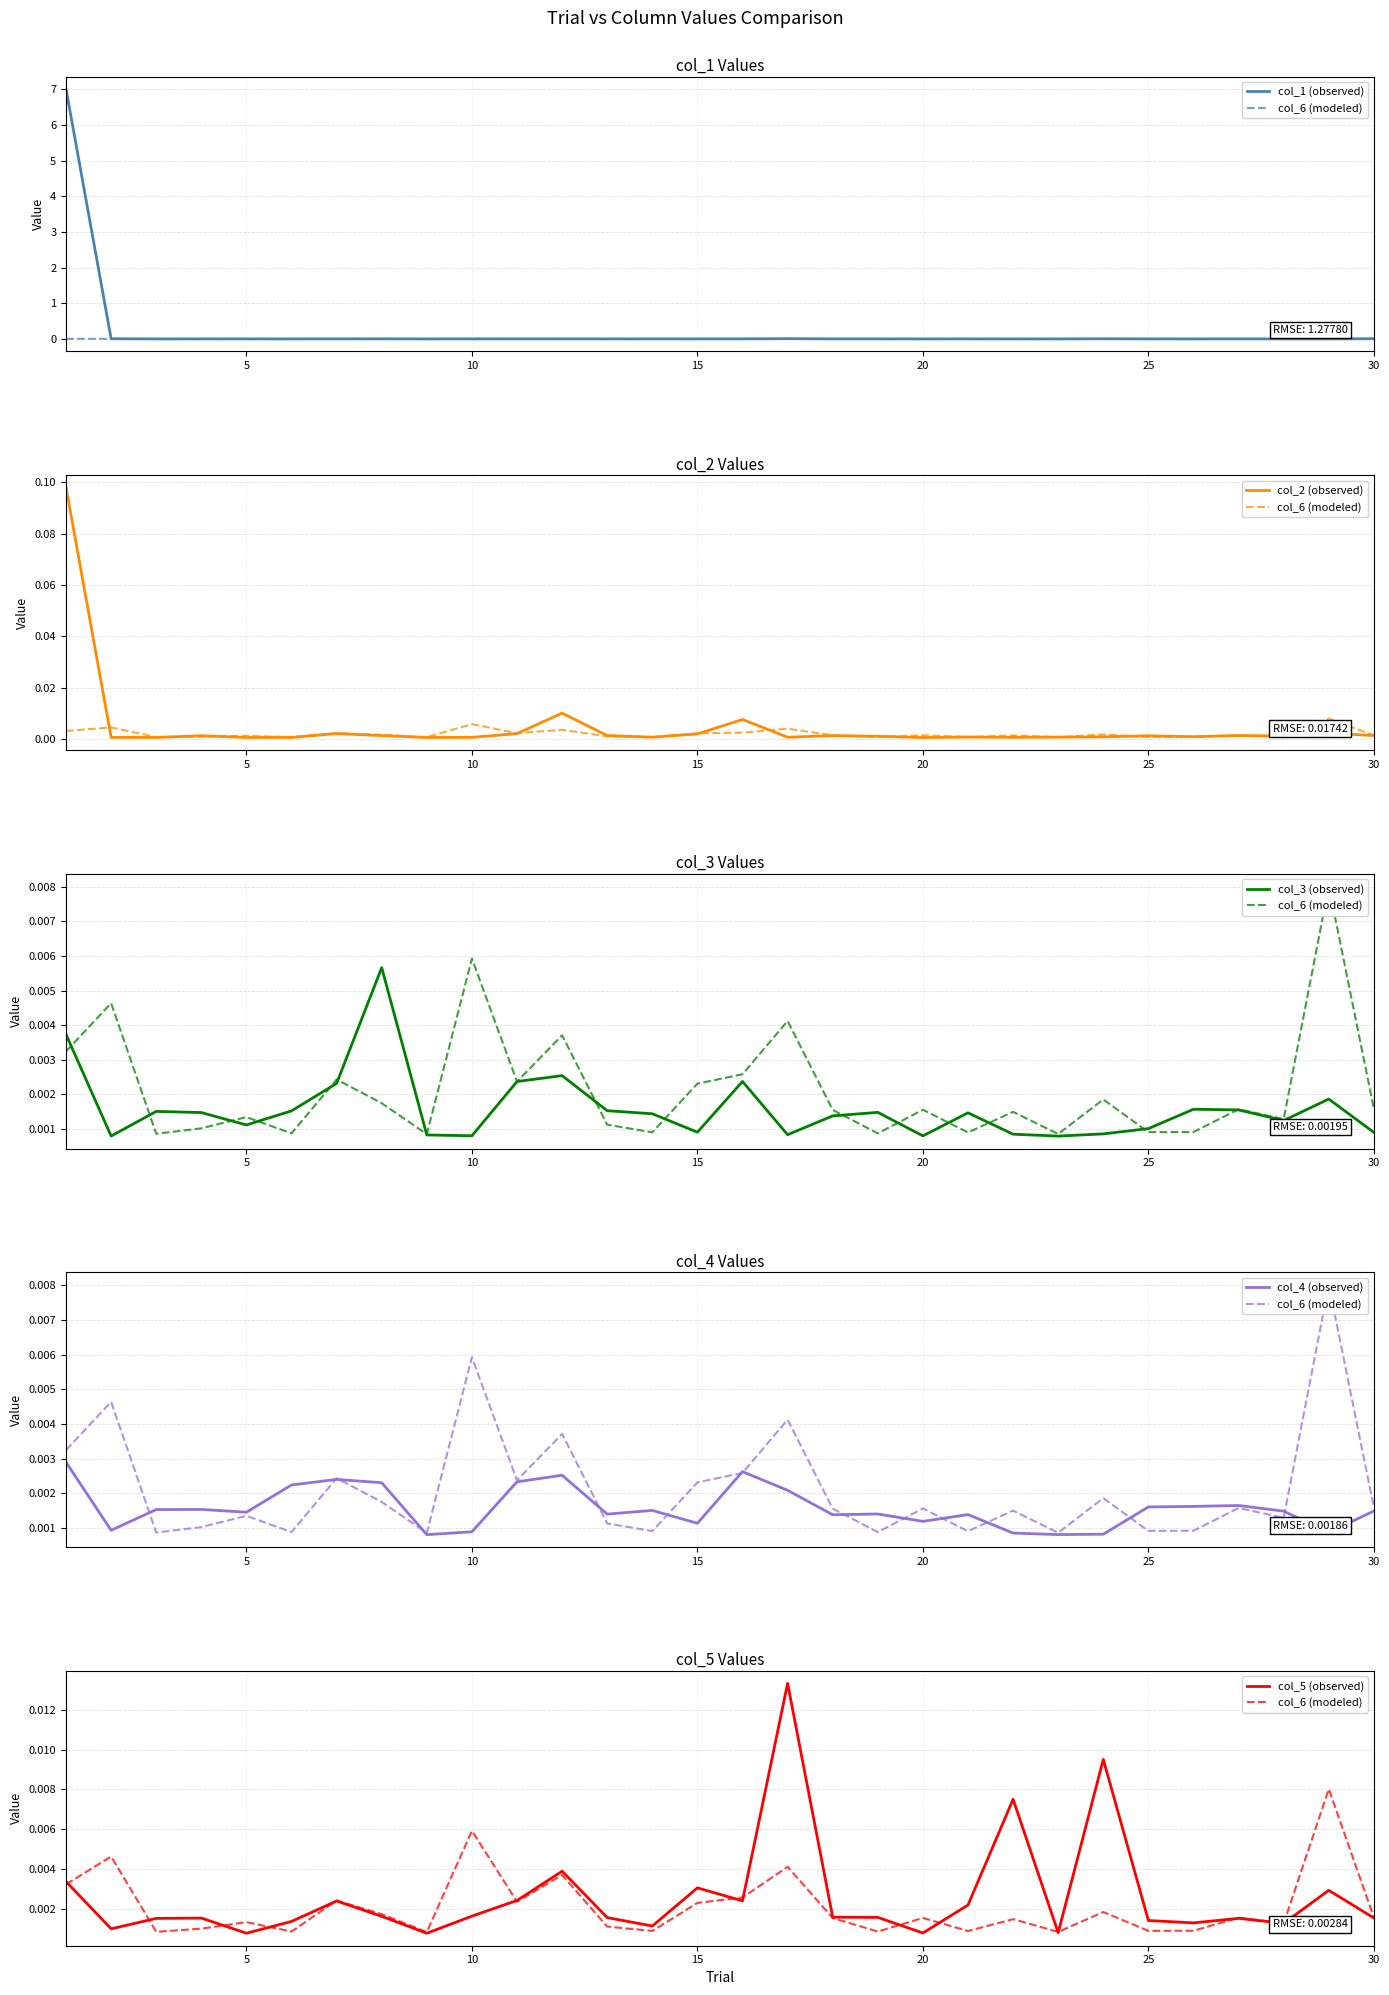

Reading right to left, extract all data points from this chart.

col_1 (observed): 0.0	0.0	0.0	0.0	0.0	0.0	0.0	0.0	0.0	0.0	0.0	0.0	0.0	0.0	0.0	0.0	0.0	0.0	0.0	0.0	0.0	0.0	0.0	0.0	0.0	0.0	0.0	0.0	0.0	7.0
col_6 (modeled): 0.0	0.0	0.0	0.0	0.0	0.0	0.0	0.0	0.0	0.0	0.0	0.0	0.0	0.0	0.0	0.0	0.0	0.0	0.0	0.0	0.0	0.0	0.0	0.0	0.0	0.0	0.0	0.0	0.0	0.0
col_2 (observed): 0.0	0.0	0.0	0.0	0.0	0.0	0.0	0.0	0.0	0.0	0.0	0.0	0.0	0.0	0.0	0.0	0.0	0.0	0.0	0.0	0.0	0.0	0.0	0.0	0.0	0.0	0.0	0.0	0.0	0.1
col_3 (observed): 0.0	0.0	0.0	0.0	0.0	0.0	0.0	0.0	0.0	0.0	0.0	0.0	0.0	0.0	0.0	0.0	0.0	0.0	0.0	0.0	0.0	0.0	0.0	0.0	0.0	0.0	0.0	0.0	0.0	0.0
col_4 (observed): 0.0	0.0	0.0	0.0	0.0	0.0	0.0	0.0	0.0	0.0	0.0	0.0	0.0	0.0	0.0	0.0	0.0	0.0	0.0	0.0	0.0	0.0	0.0	0.0	0.0	0.0	0.0	0.0	0.0	0.0
col_5 (observed): 0.0	0.0	0.0	0.0	0.0	0.0	0.0	0.0	0.0	0.0	0.0	0.0	0.0	0.0	0.0	0.0	0.0	0.0	0.0	0.0	0.0	0.0	0.0	0.0	0.0	0.0	0.0	0.0	0.0	0.0